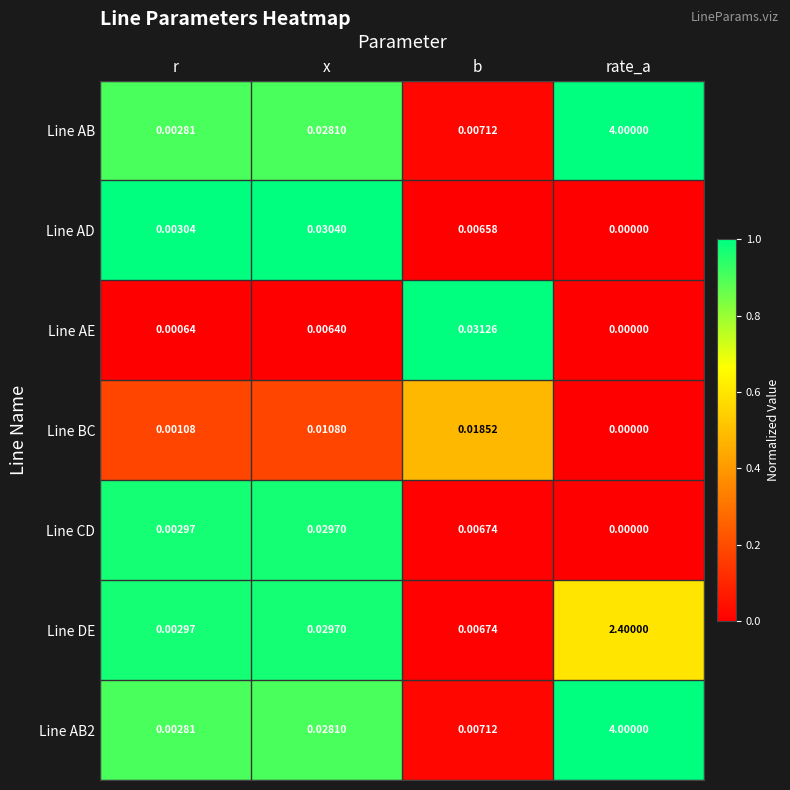

Which category has the lowest value in the Line AB2 series?

r